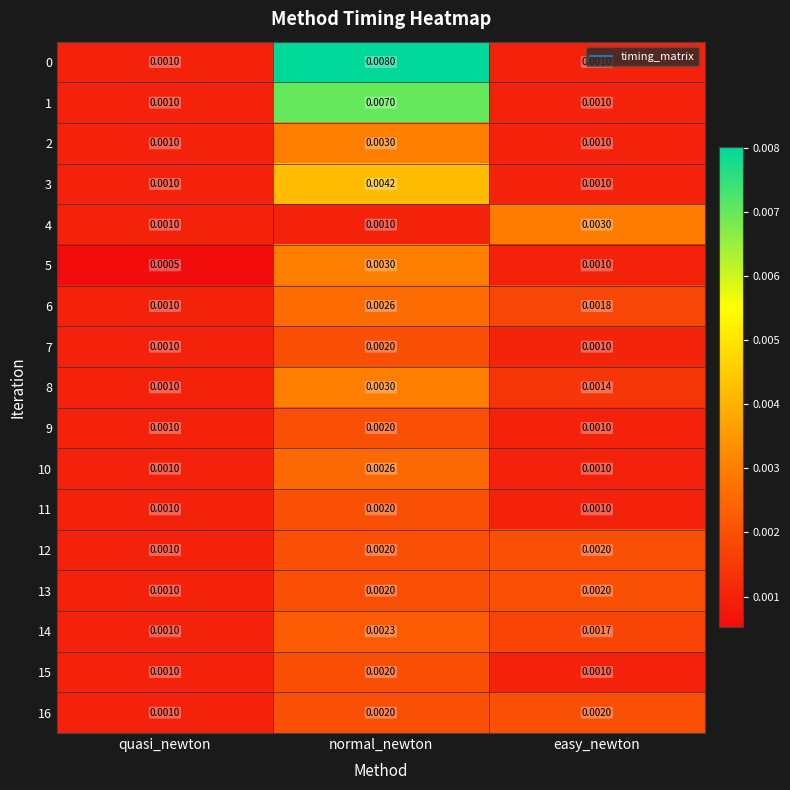

Which category has the lowest value in the 6 series?

quasi_newton